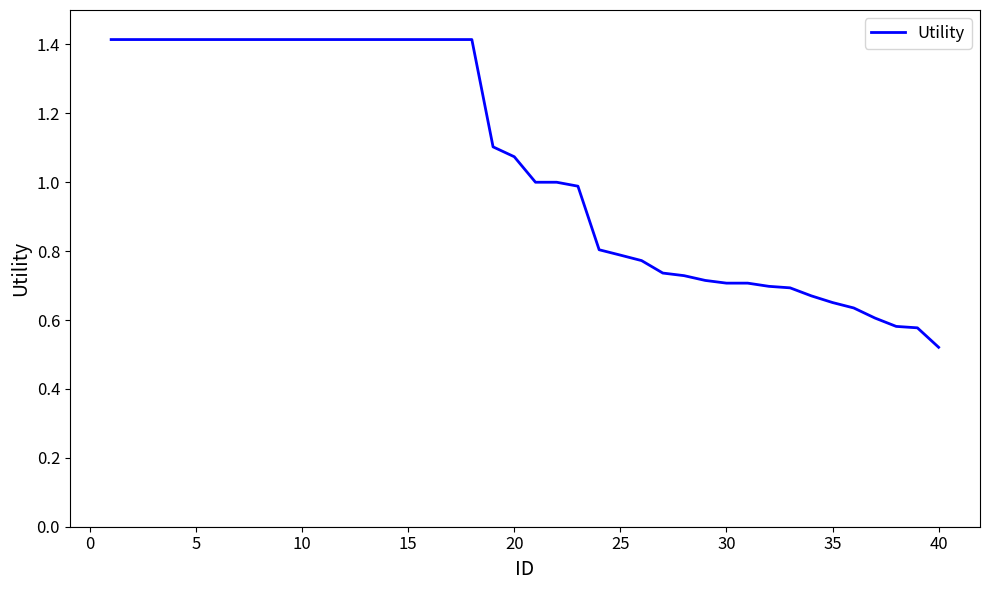

What is the maximum value shown in the chart?

1.4